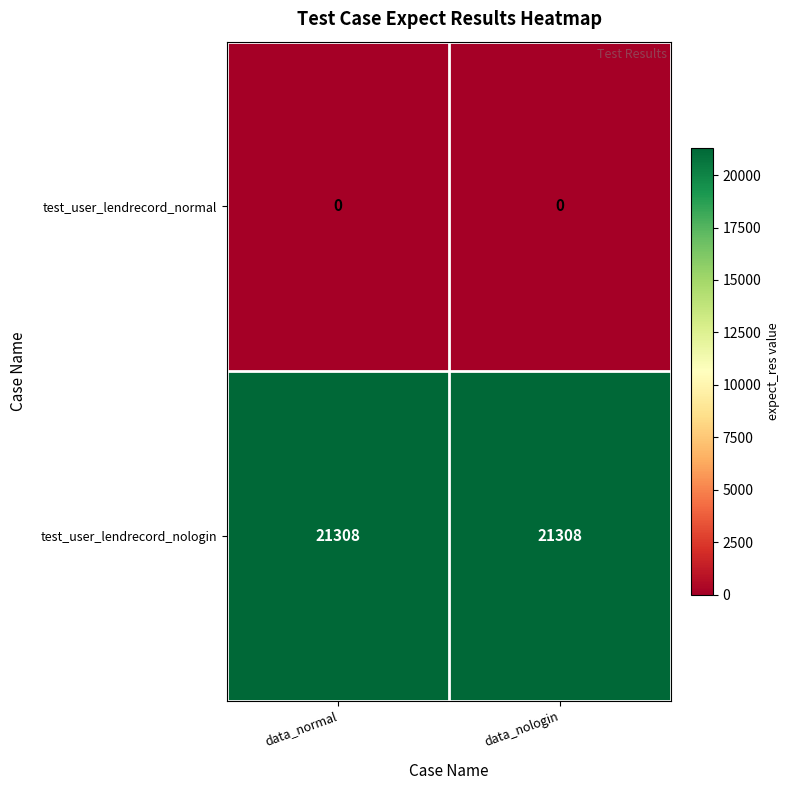

What is the total value across all series at data_normal?

21308